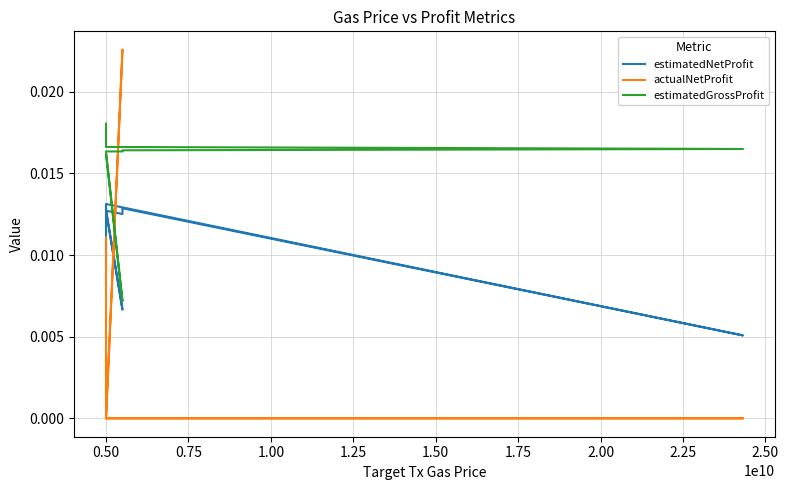

Which series ends up on top after the final intersection of estimatedGrossProfit and actualNetProfit?

estimatedGrossProfit